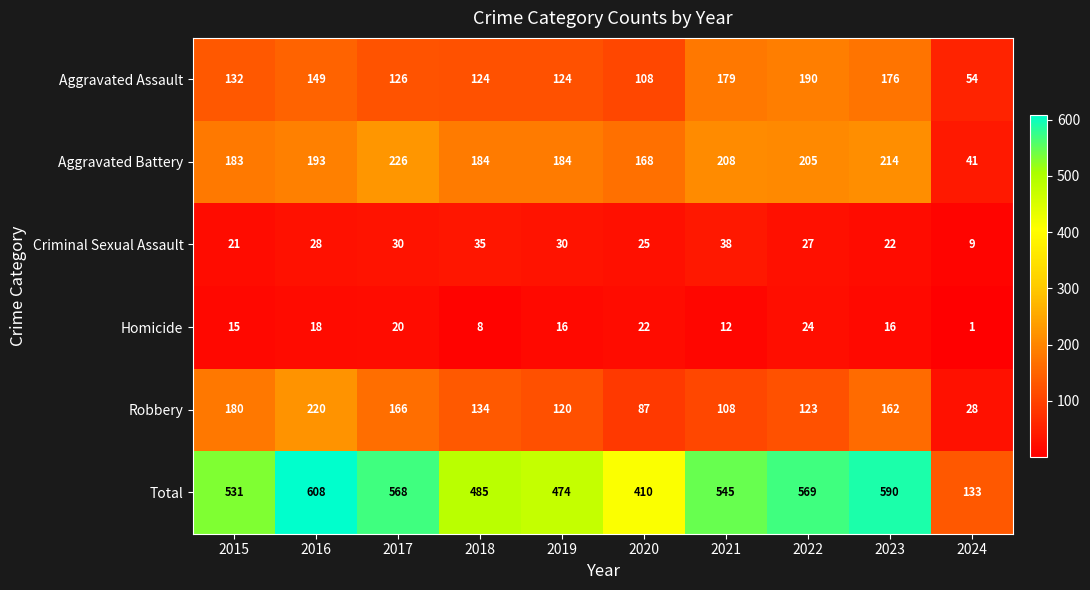

At which label does Aggravated Assault reach its minimum?

2024